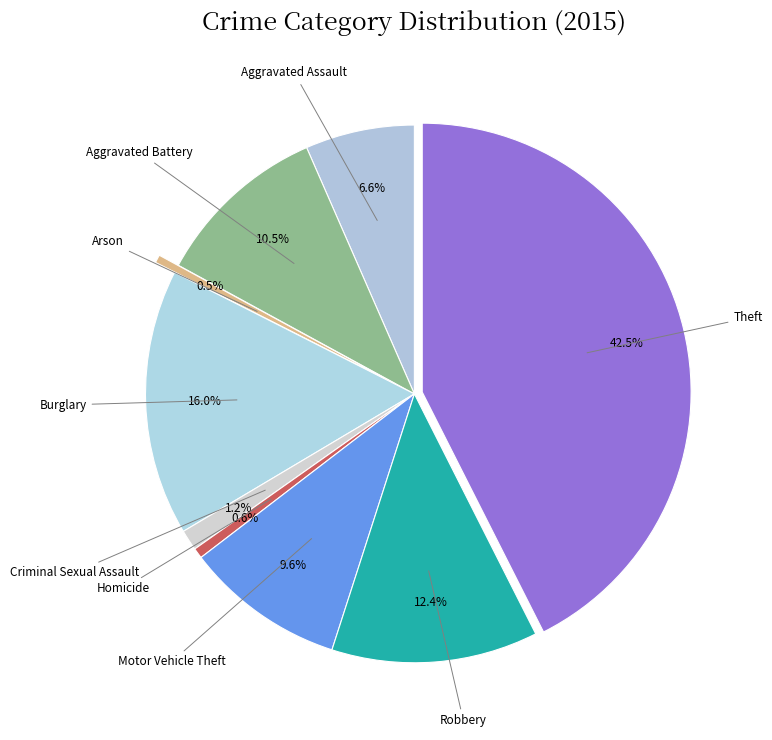

How many segments does this pie chart have?

9